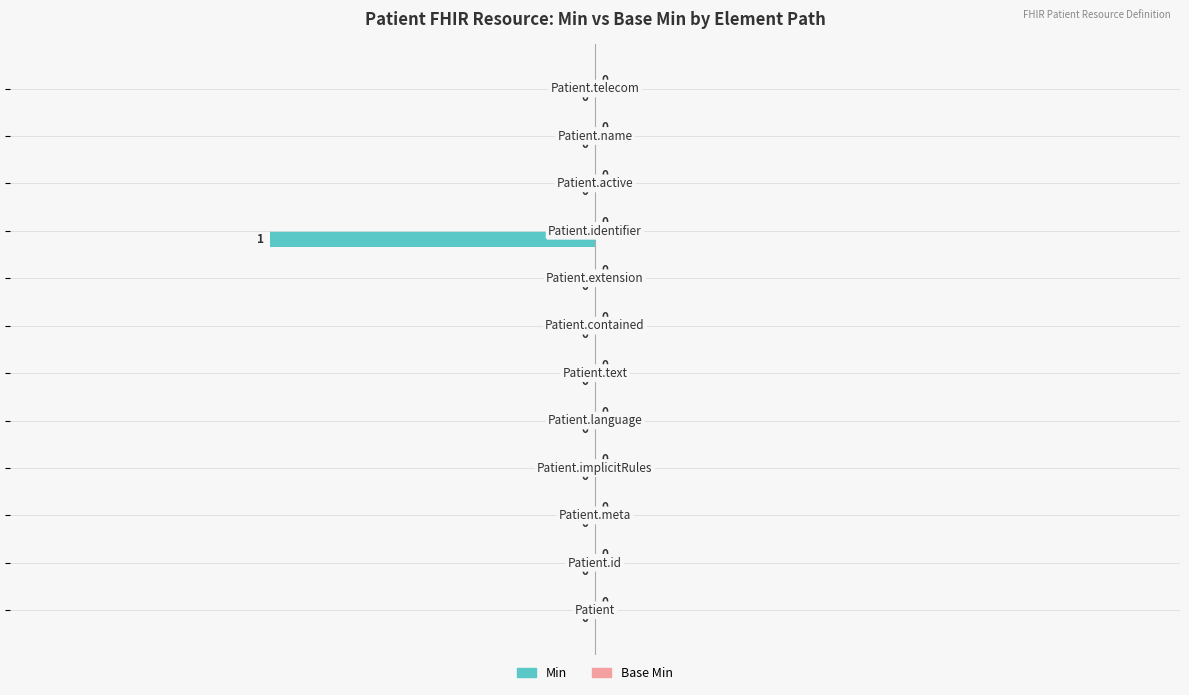

How many values are between 0 and 1?

11